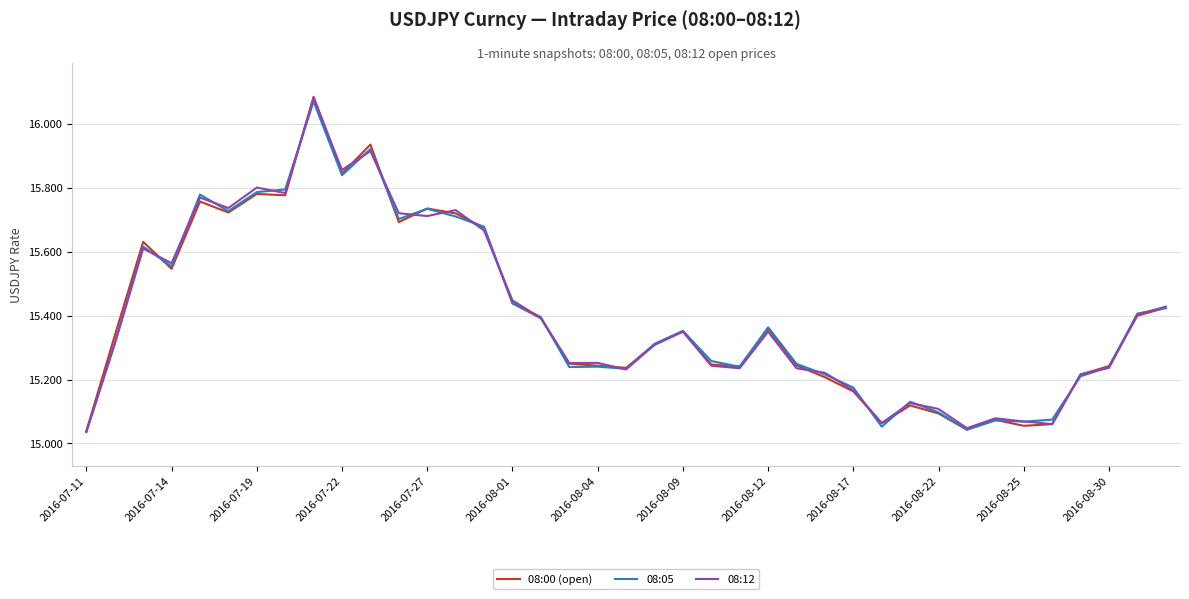

Which series has the largest range (max minus min)?

08:00 (open)